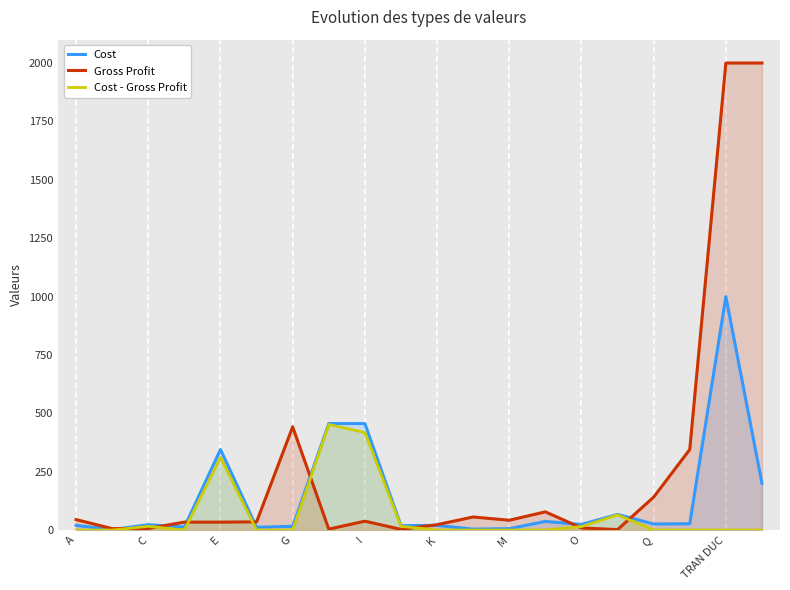

True or false: Cost - Gross Profit and Cost intersect in this chart.

False